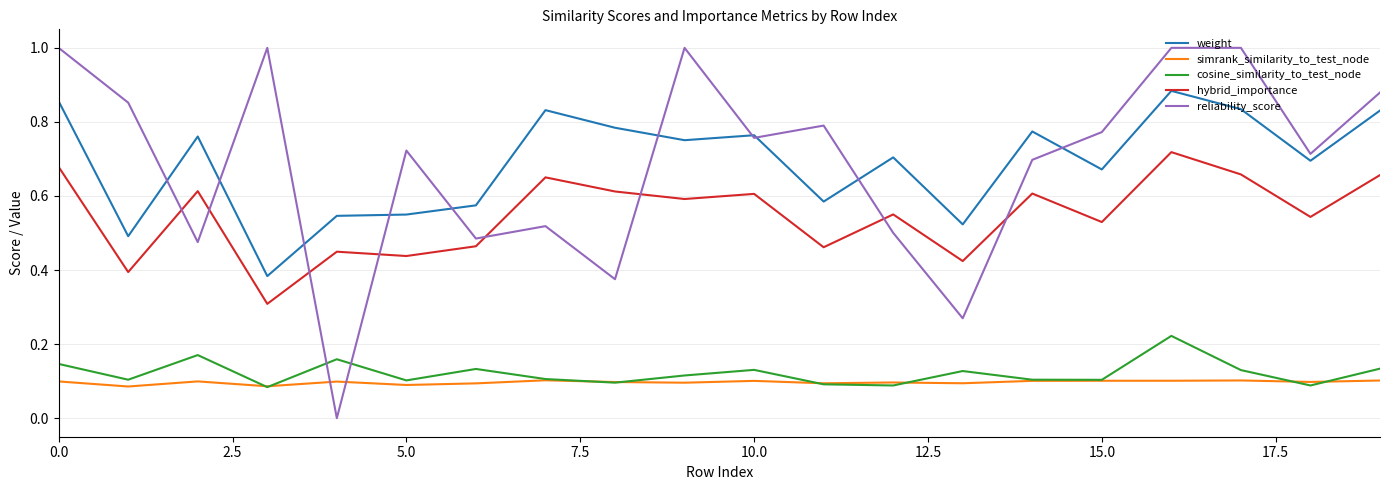

How many series are shown in this chart?

5